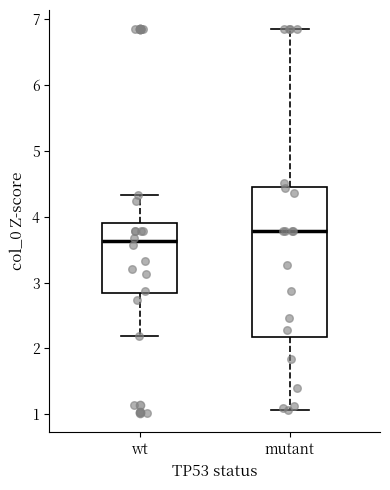

Reading left to right, transcribe this box plot: for each box, give where its median line is, the range the box spans, and where its two whiskers end, as read against the y-axis. The values are not printed on the chart, so give them approximately, as read against the axis.

wt: median 3.6, box 2.8 to 3.9, whiskers 2.2 to 4.3
mutant: median 3.8, box 2.2 to 4.5, whiskers 1.1 to 6.9